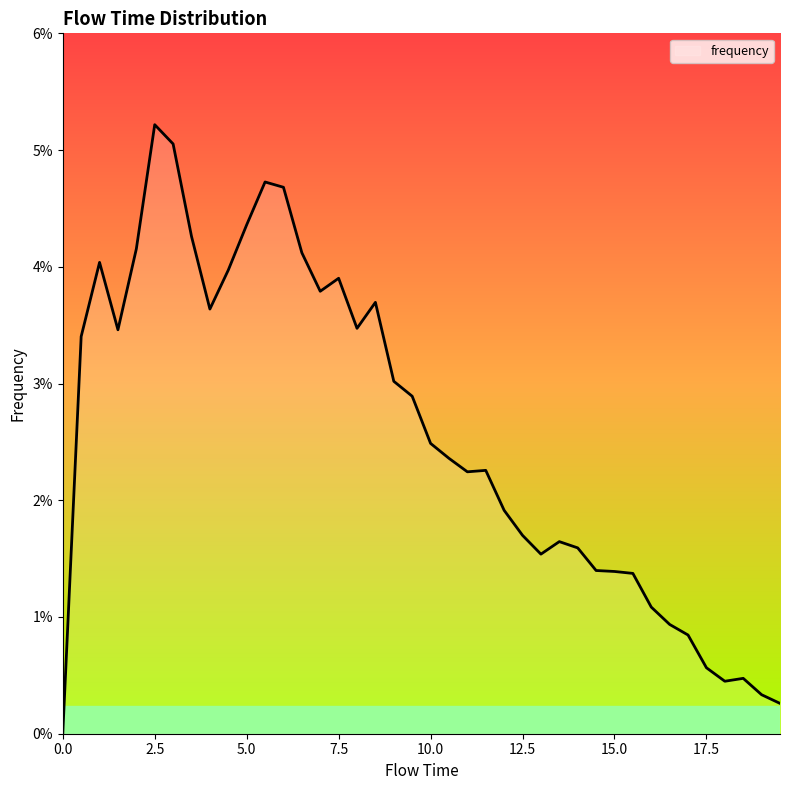

Reading left to right, list all the values displayed in this chart.

0.0=0.0	0.5=0.0	1.0=0.0	1.5=0.0	2.0=0.0	2.5=0.1	3.0=0.0	3.5=0.0	4.0=0.0	4.5=0.0	5.0=0.0	5.5=0.0	6.0=0.0	6.5=0.0	7.0=0.0	7.5=0.0	8.0=0.0	8.5=0.0	9.0=0.0	9.5=0.0	10.0=0.0	10.5=0.0	11.0=0.0	11.5=0.0	12.0=0.0	12.5=0.0	13.0=0.0	13.5=0.0	14.0=0.0	14.5=0.0	15.0=0.0	15.5=0.0	16.0=0.0	16.5=0.0	17.0=0.0	17.5=0.0	18.0=0.0	18.5=0.0	19.0=0.0	19.5=0.0